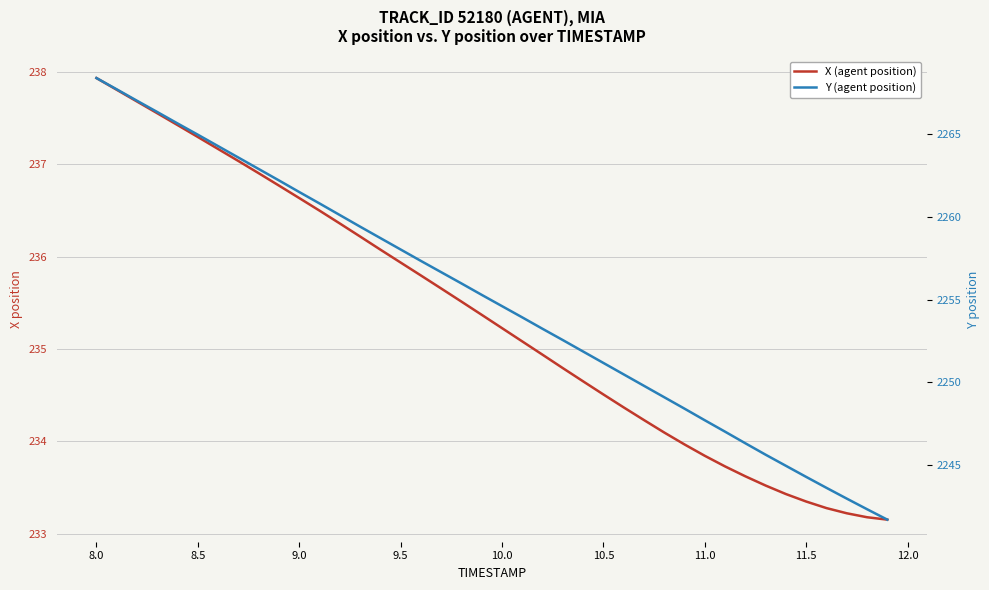

Is the value of Y (agent position) at 18 greater than the value of X (agent position) at 21?

Yes